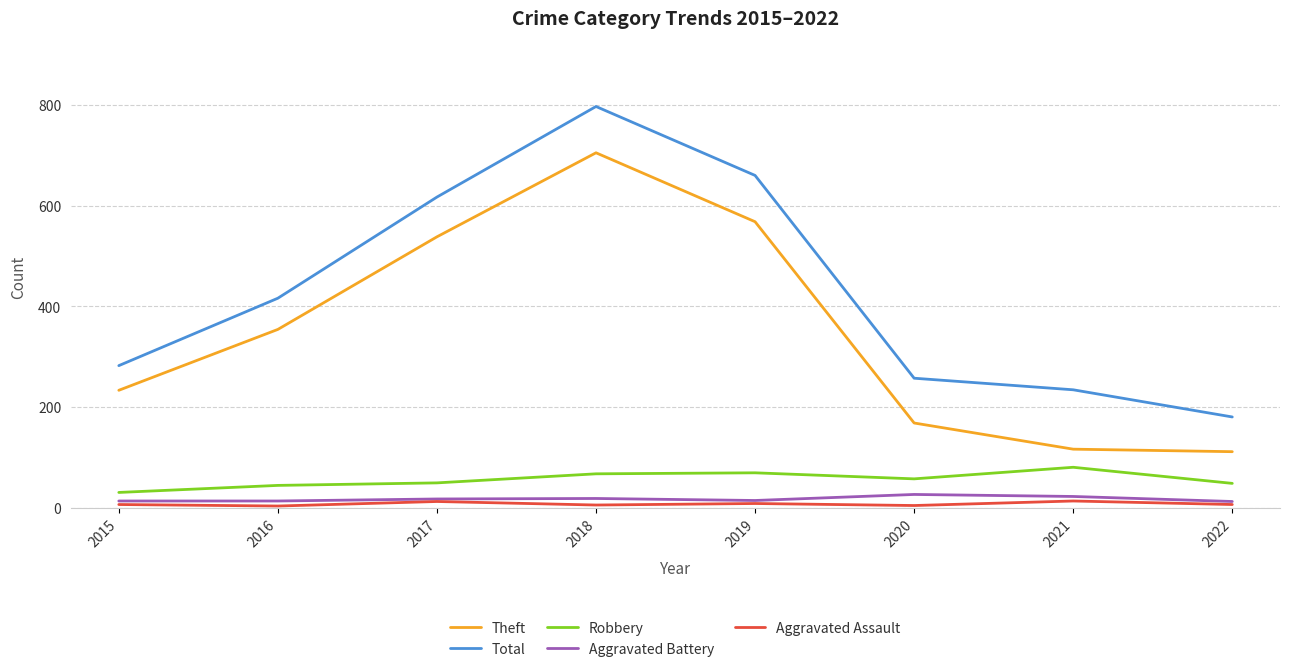

What are all the series names shown in the legend?

Theft, Total, Robbery, Aggravated Battery, Aggravated Assault